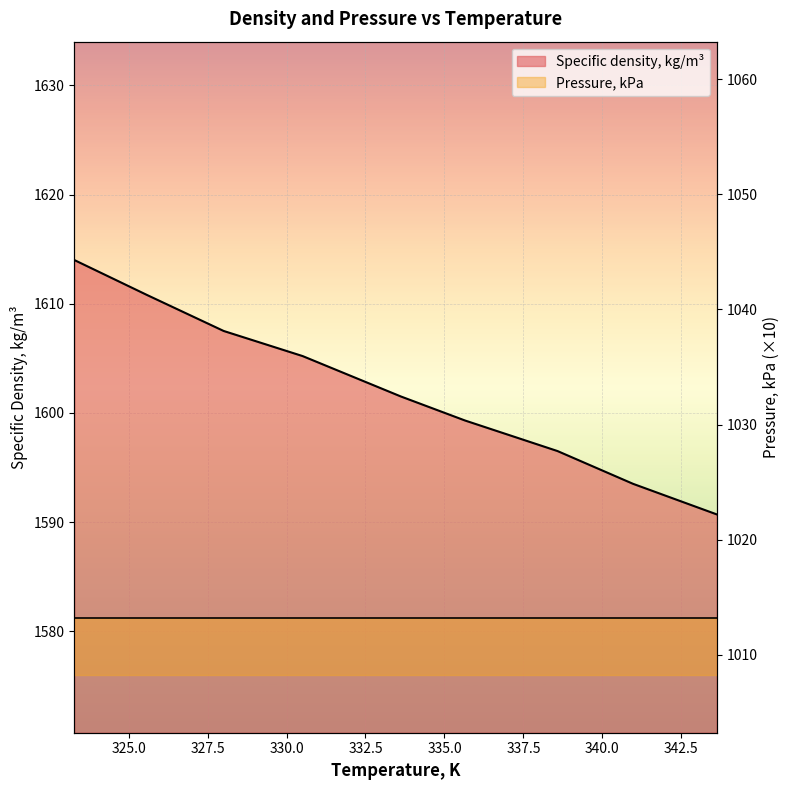

What is the difference between the values at 343.62 and 335.65?

8.6